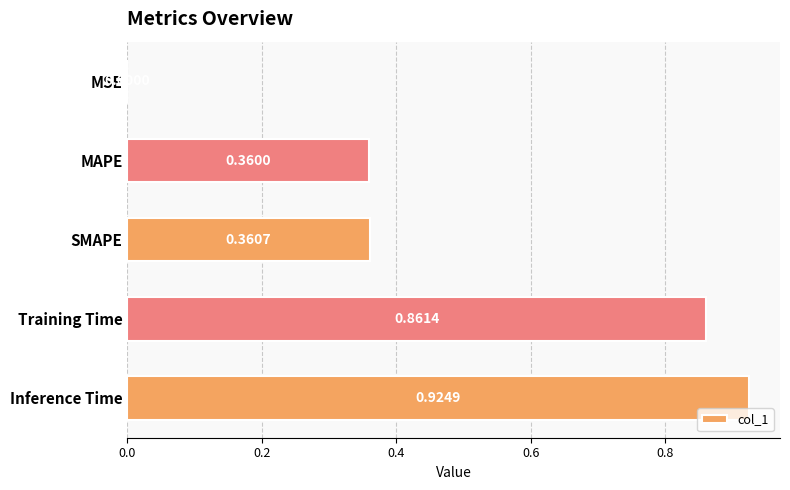

At which category does the chart reach its peak across all series?

Inference Time